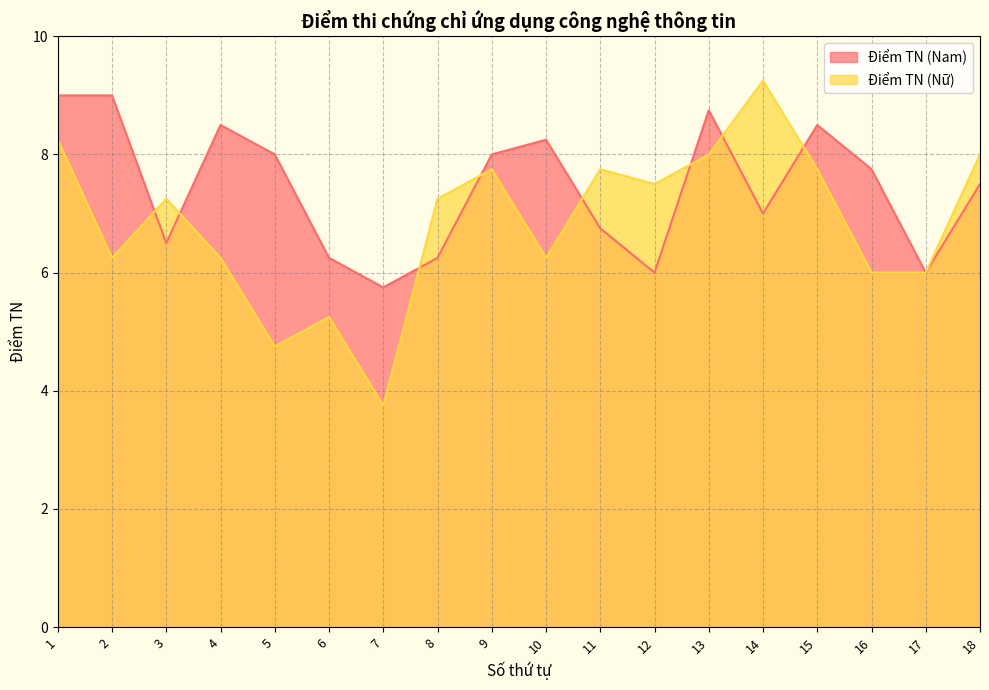

What is the change in value from 5 to 6?

+0.5